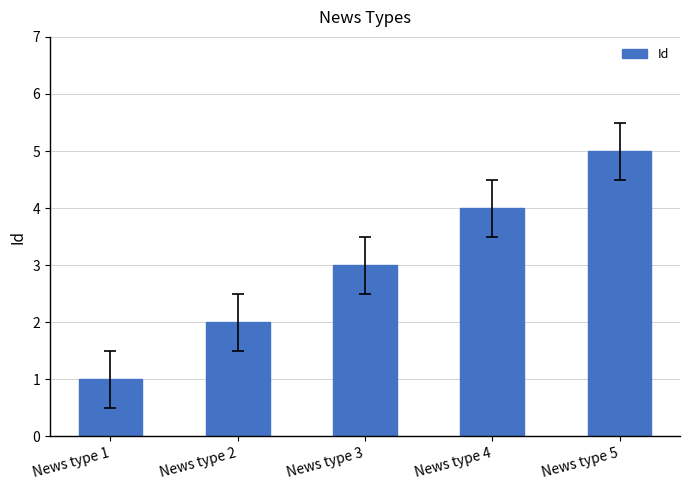

List the labels in order of value, largest first.

News type 5, News type 4, News type 3, News type 2, News type 1